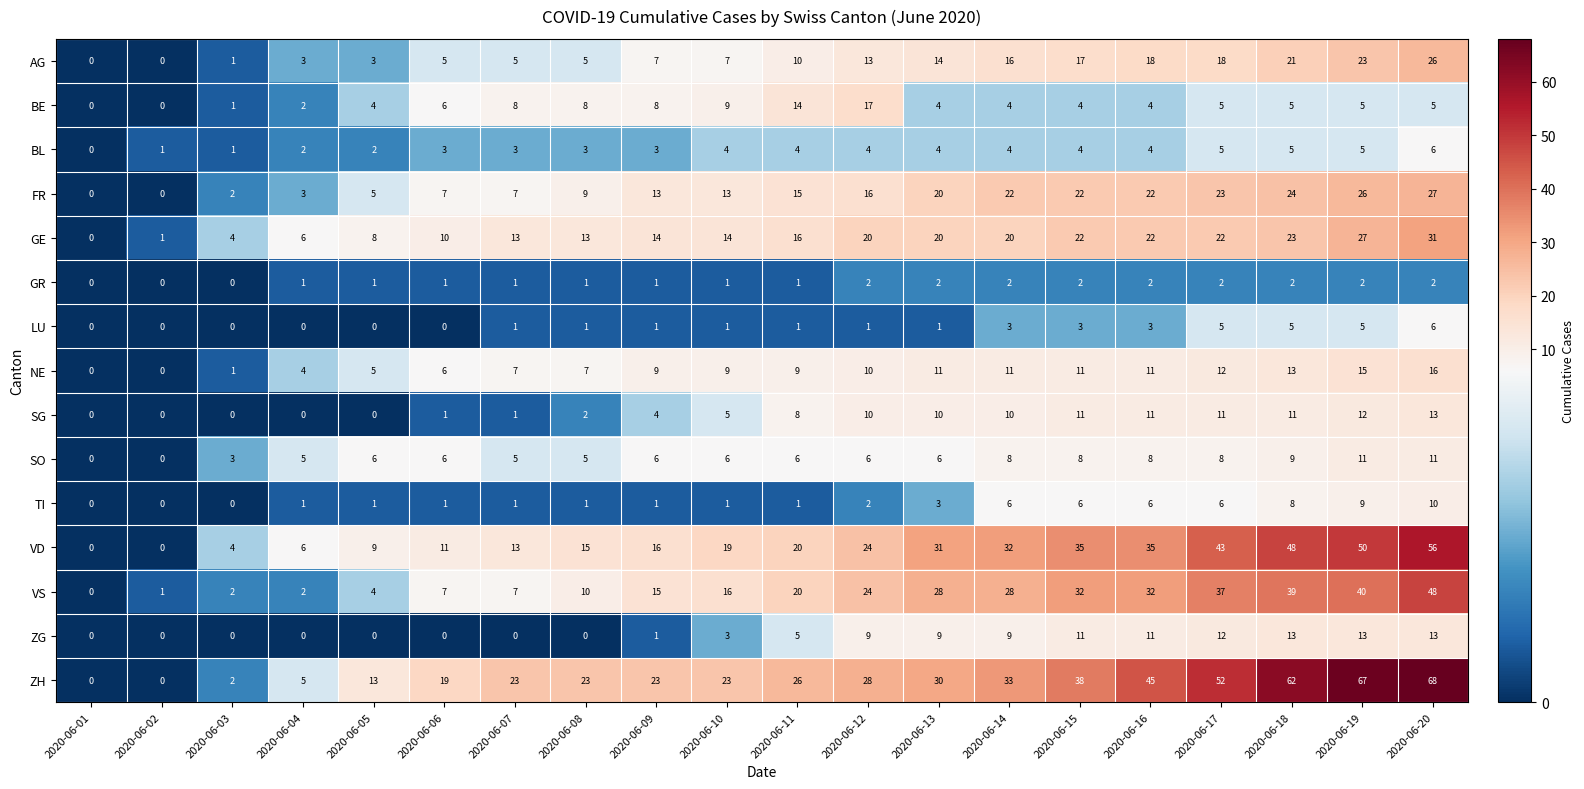

Is it true that TI equals 6 at 2020-06-15?

True